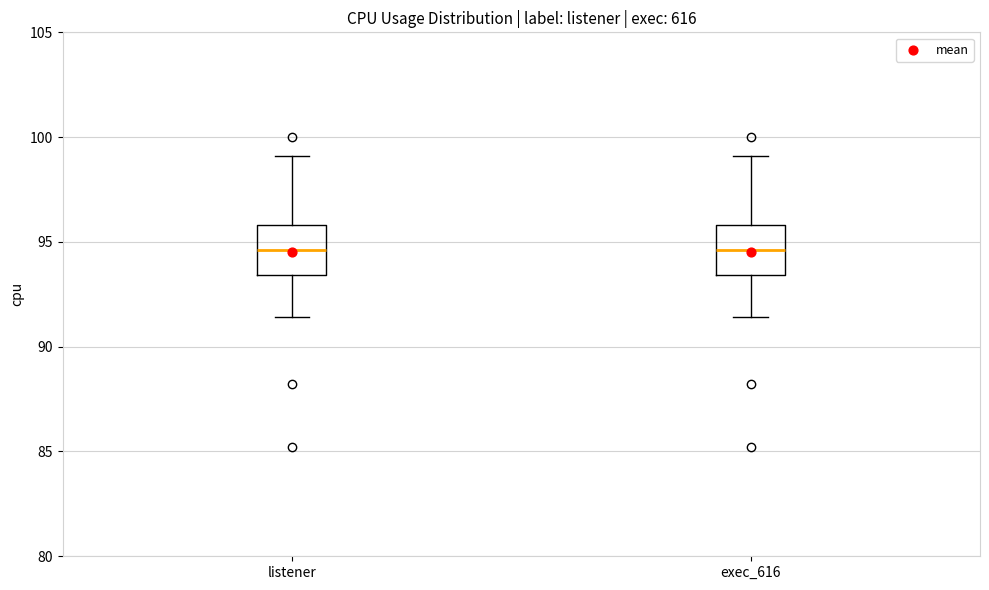

Where is the upper edge of the box for exec_616 on the y-axis? The values are not printed on the chart, so give them approximately, as read against the axis.

96.0